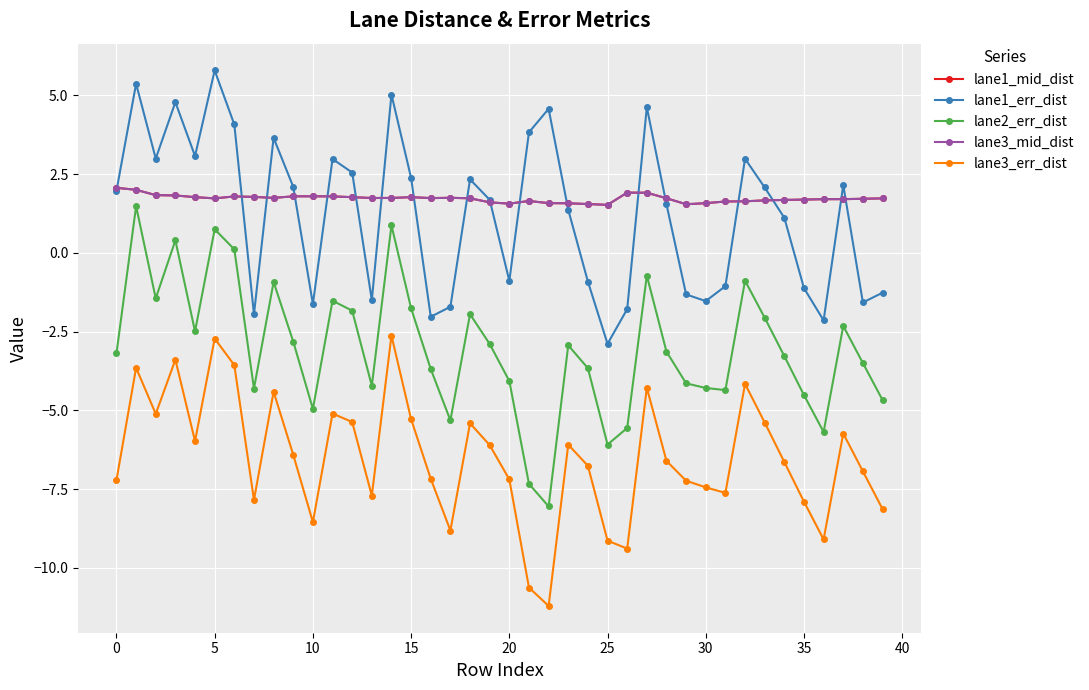

Which series has the largest range (max minus min)?

lane2_err_dist